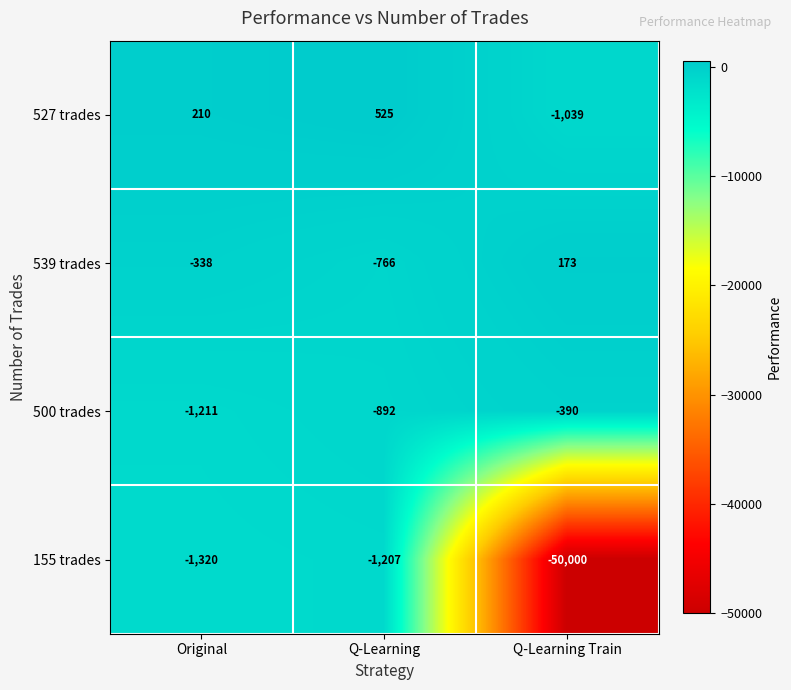

True or false: 527 trades has a value of -1039 at Q-Learning Train.

True